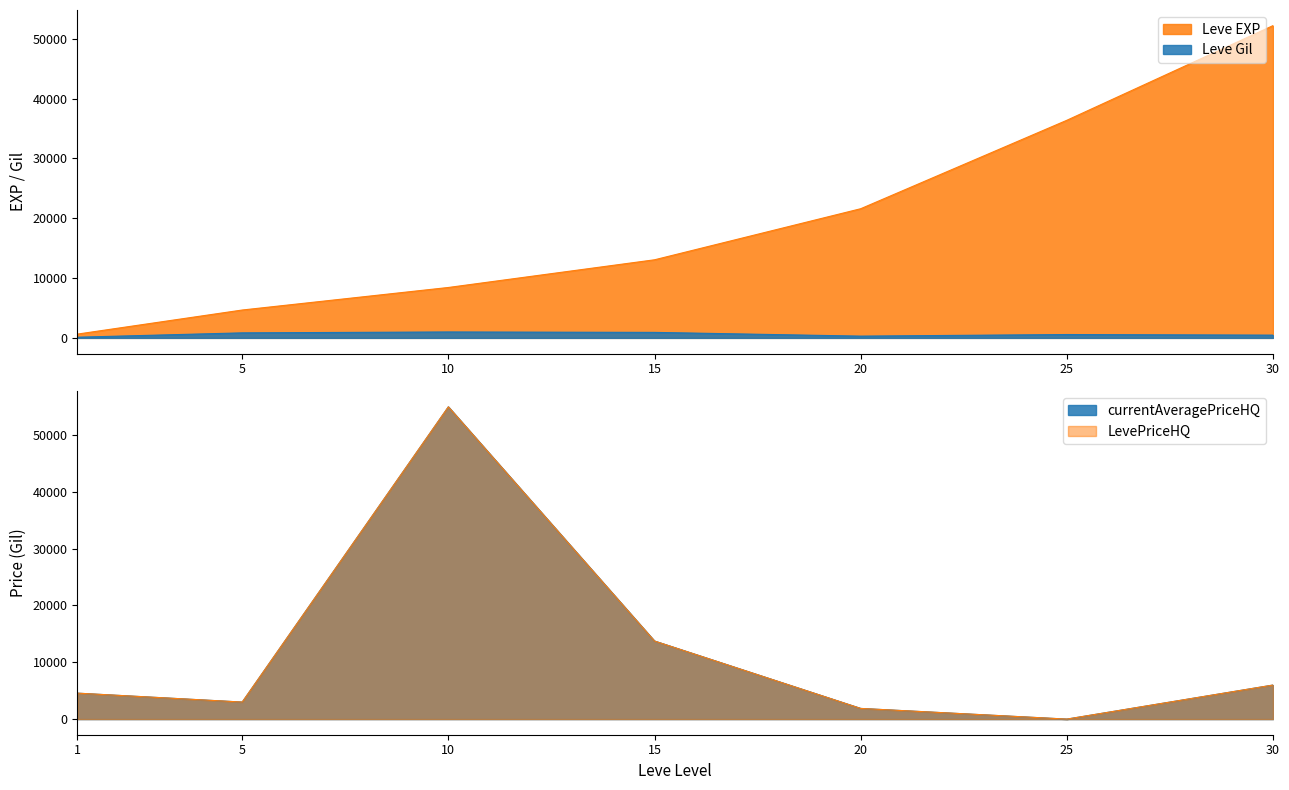

True or false: Leve EXP has more than 0 points higher than both neighbors.

False